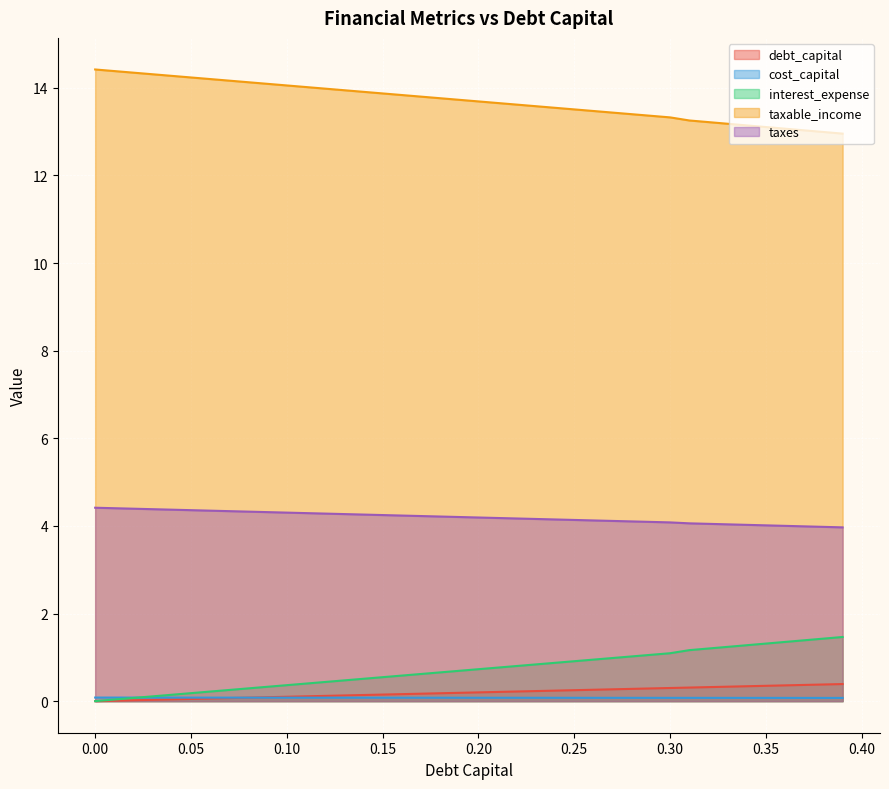

What is the value of the cost_capital point at the 3rd from the left?

0.1